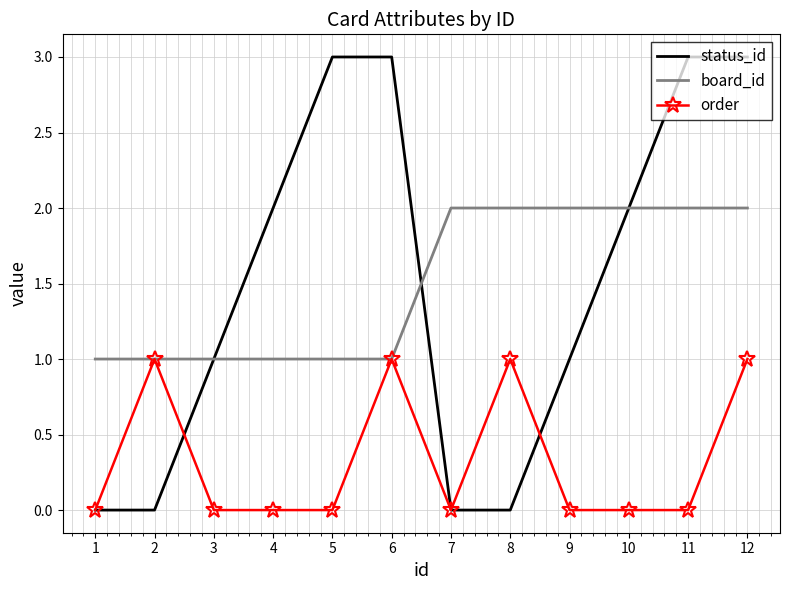

What is the greatest value displayed?

3